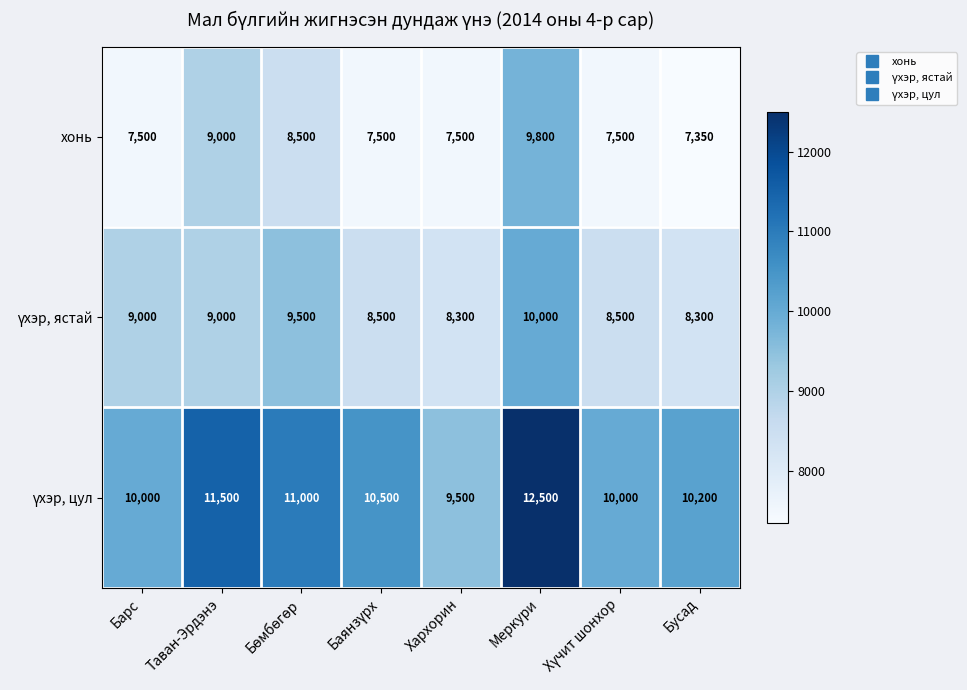

What value does the хонь series have at Таван-Эрдэнэ?

9000